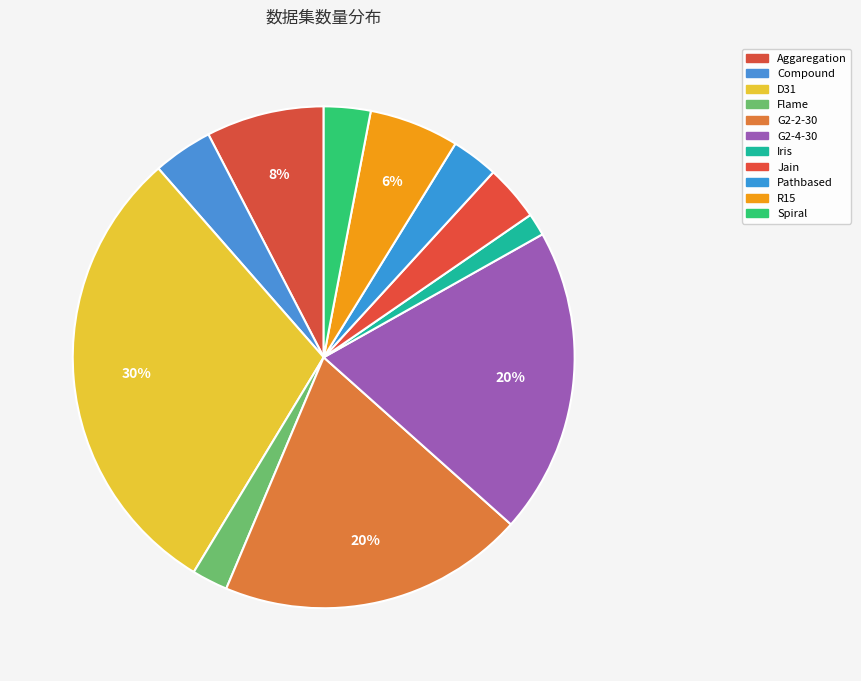

Does any single category account for the majority?

No